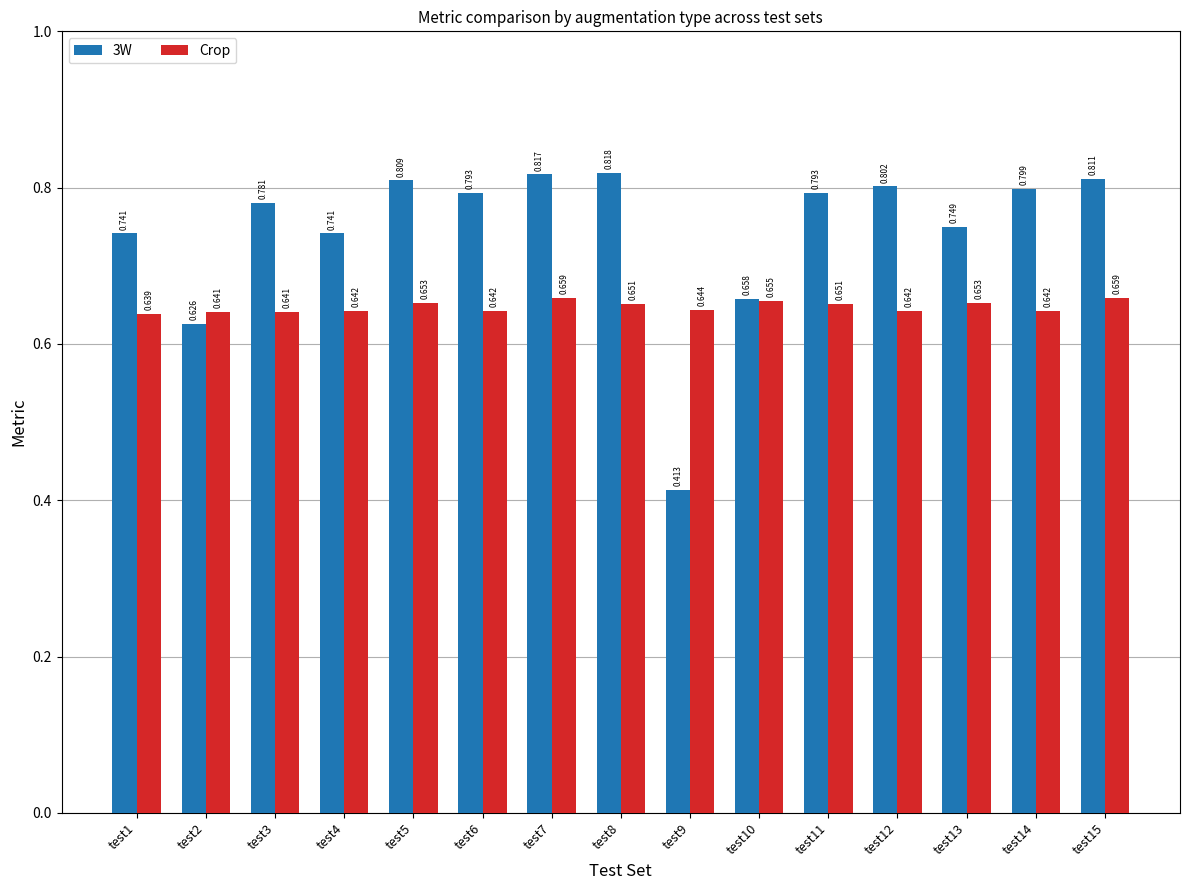

How many groups of bars are there?

15